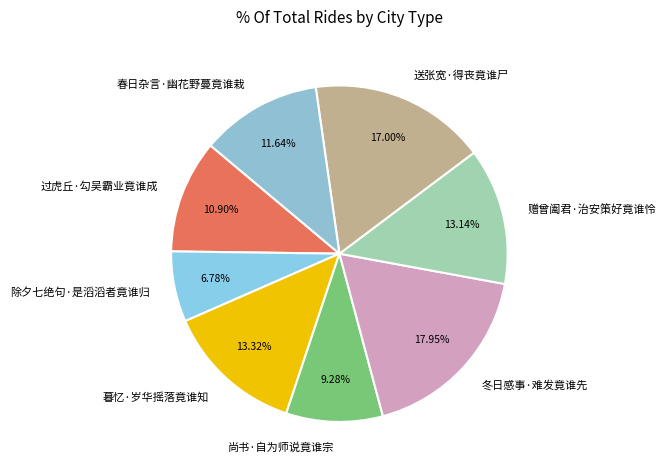

To the nearest percent, what percentage of the pie is 尚书·自为师说竟谁宗?

9%